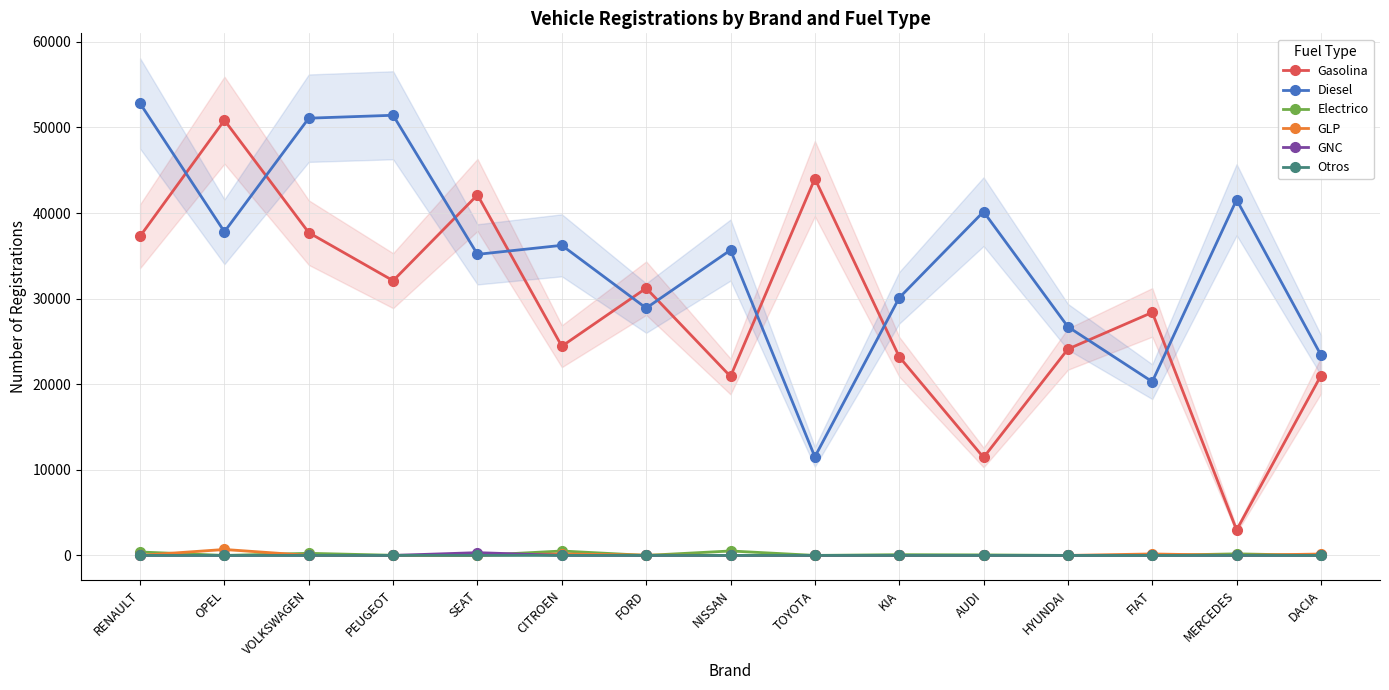

How many distinct data groups are displayed?

6